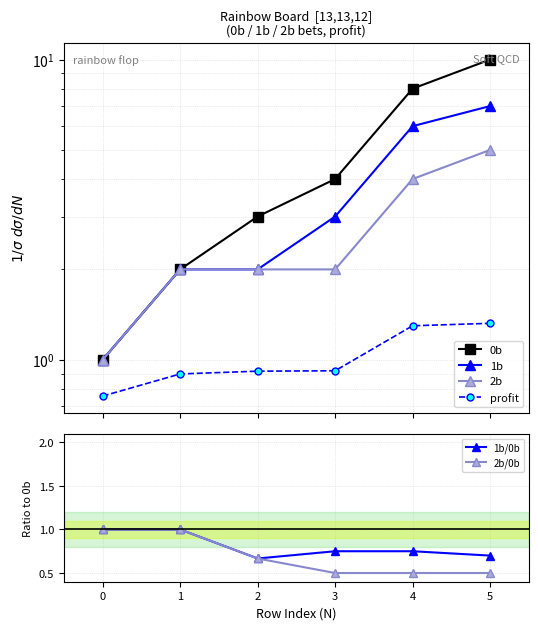

What is the sum of the 2b/0b values at 0 and 4?

1.5